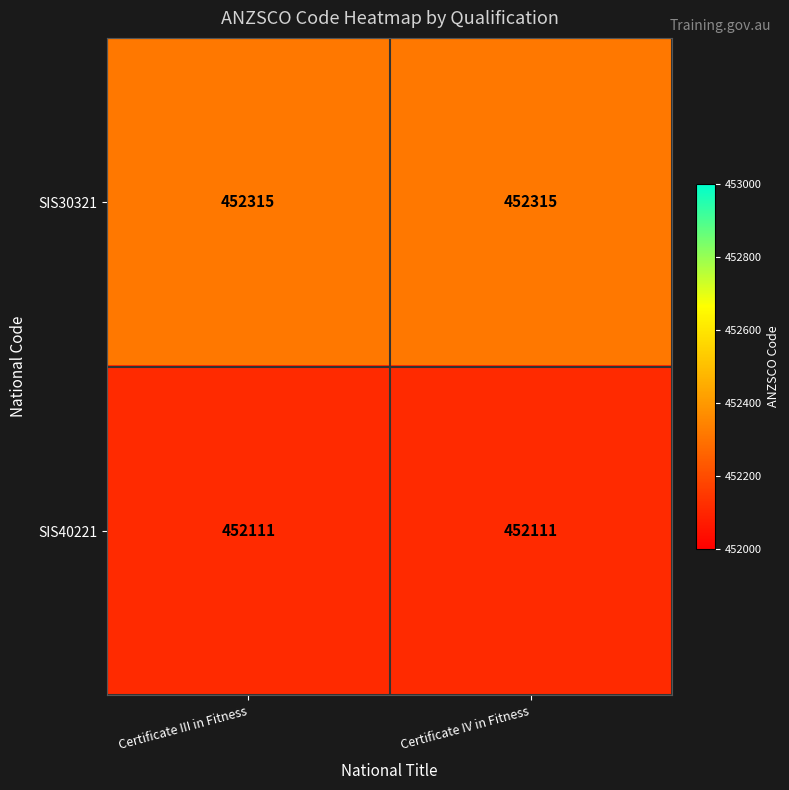

Is it true that SIS40221 equals 603796 at Certificate III in Fitness?

False